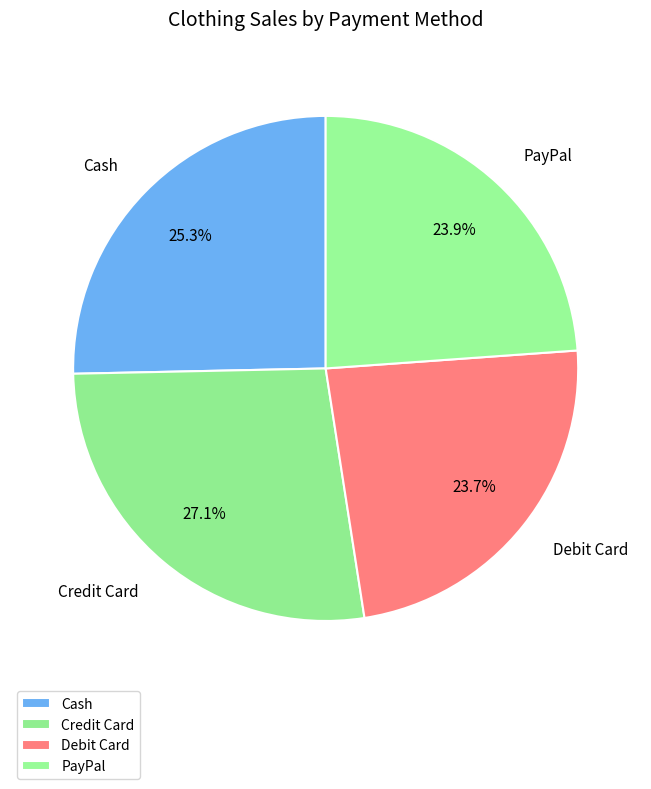

Which category has the biggest portion of the pie?

Credit Card